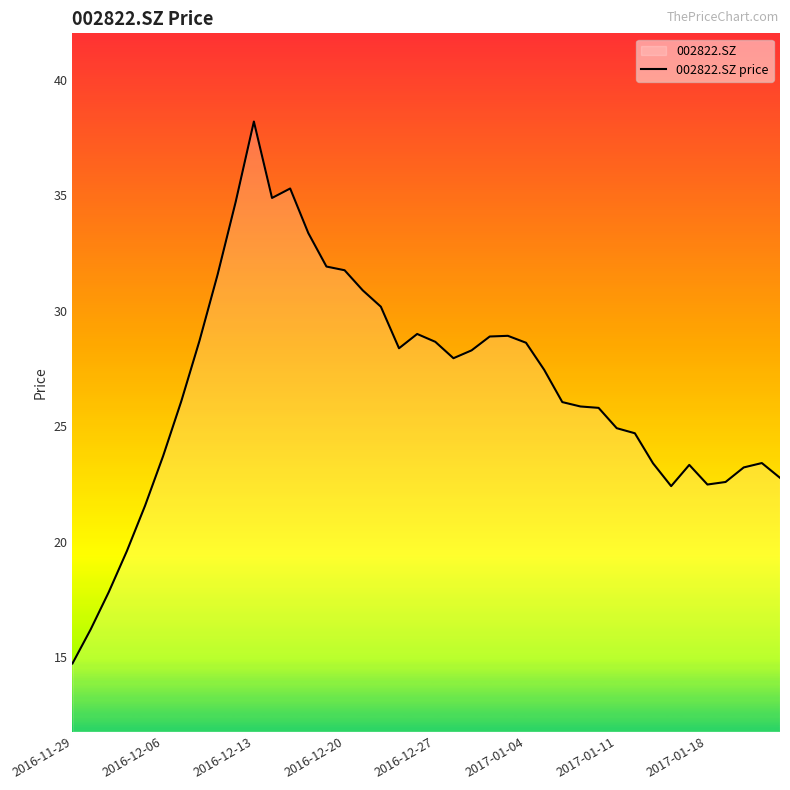

What is the ratio of the value at 2016-11-29 to the value at 2016-12-06?

0.6